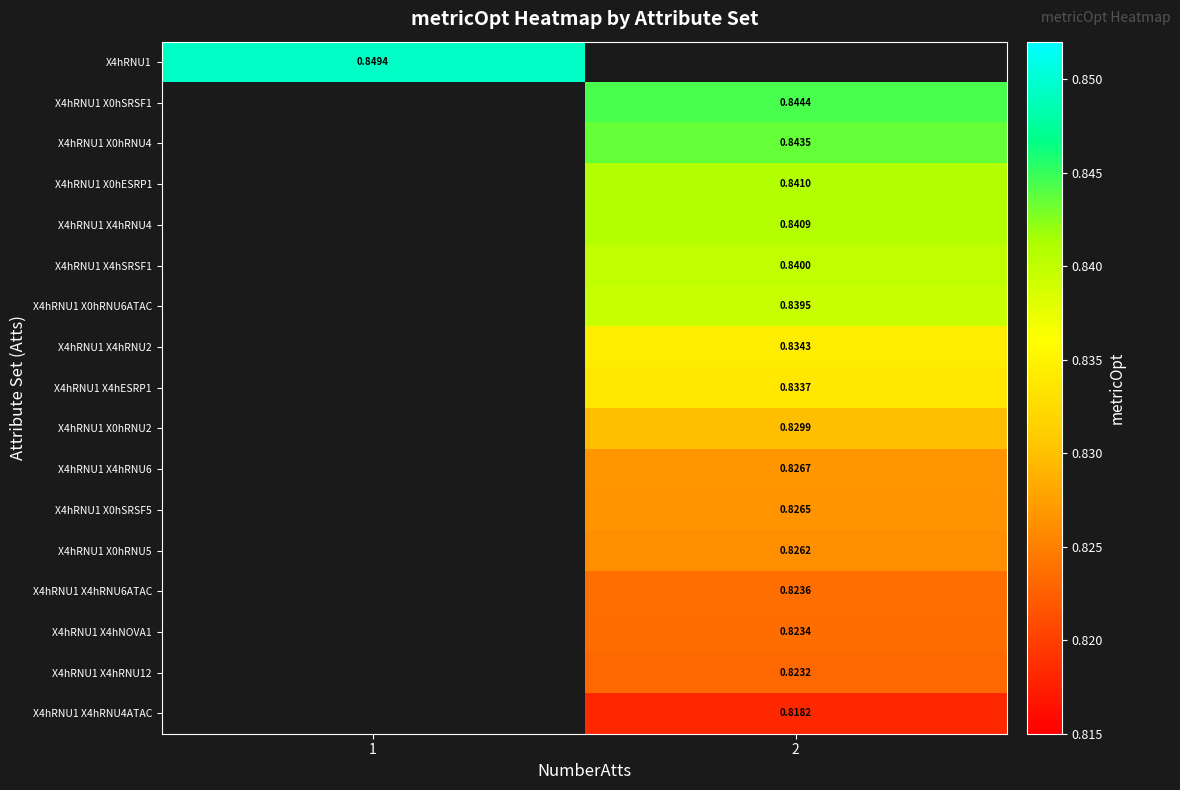

Count the number of categories in the chart.

2